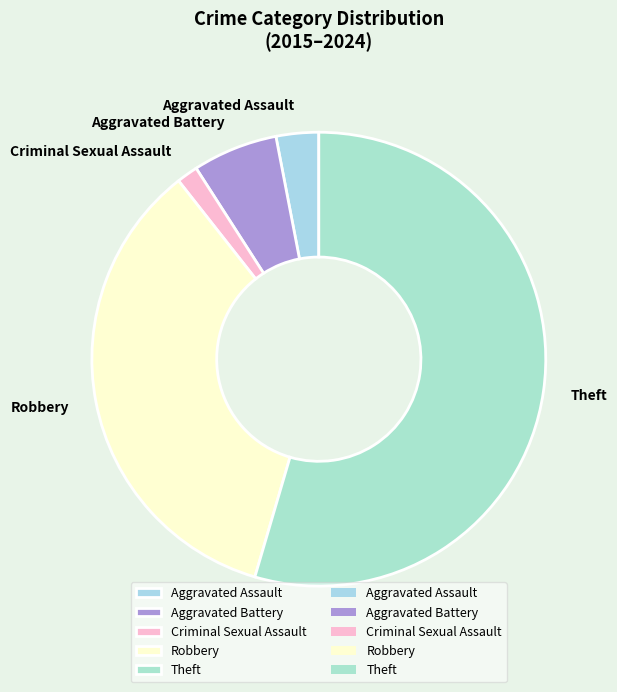

Which slice is the smallest?

Criminal Sexual Assault